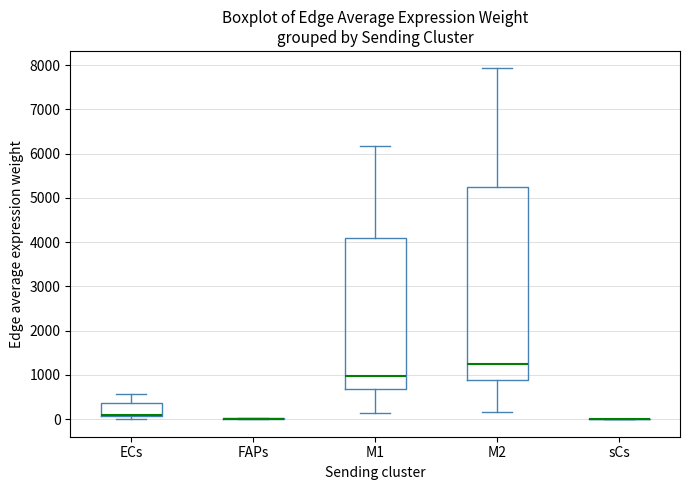

Where does the median line of the box for M1 sit on the y-axis? The values are not printed on the chart, so give them approximately, as read against the axis.

1000